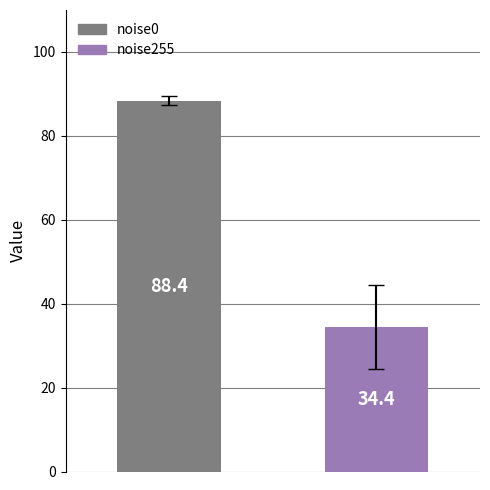

What is the smallest value displayed?

34.4